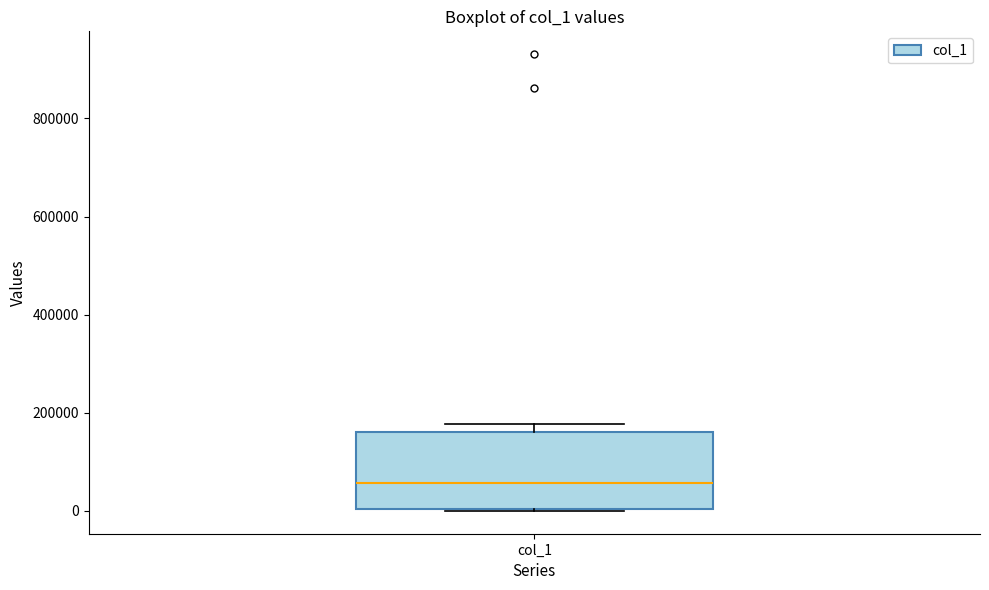

Read this box plot against the y-axis: the position of the median line, the range covered by the box, and the ends of both whiskers. The values are not printed on the chart, so give them approximately, as read against the axis.

median 60000, box 0 to 160000, whiskers 0 to 180000